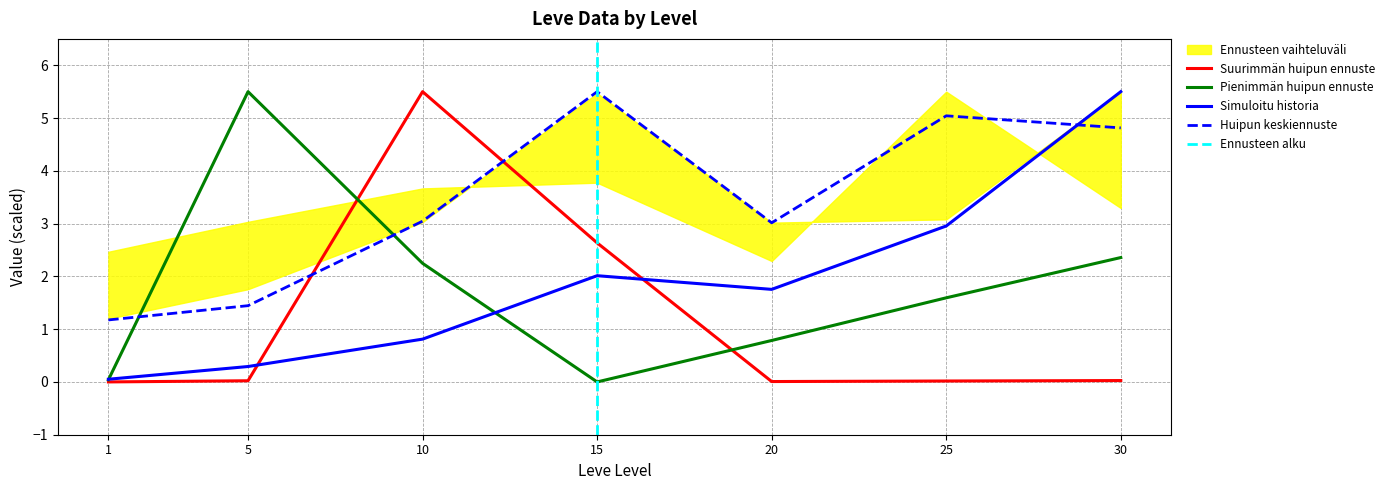

What is the highest value of the Simuloitu historia series?

5.5